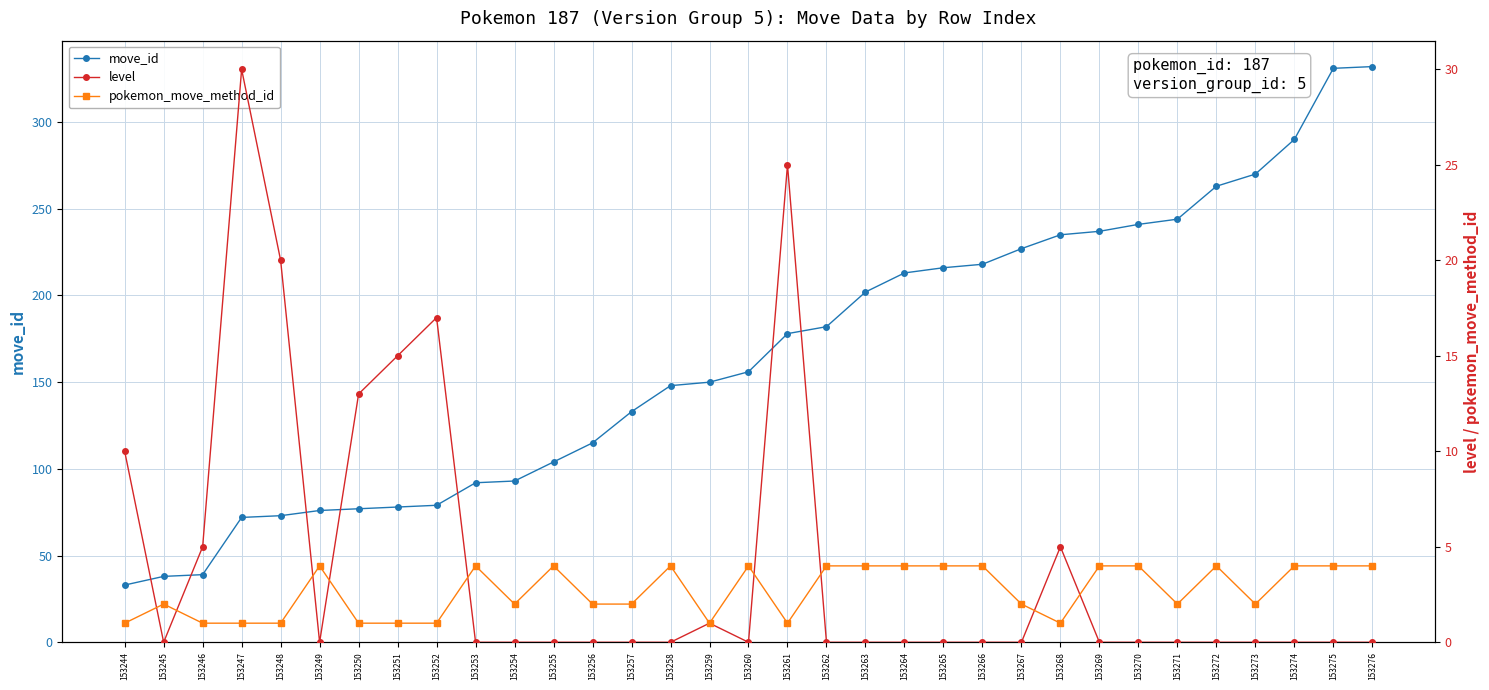

What is the difference between the second highest and minimum values in the level series?

25